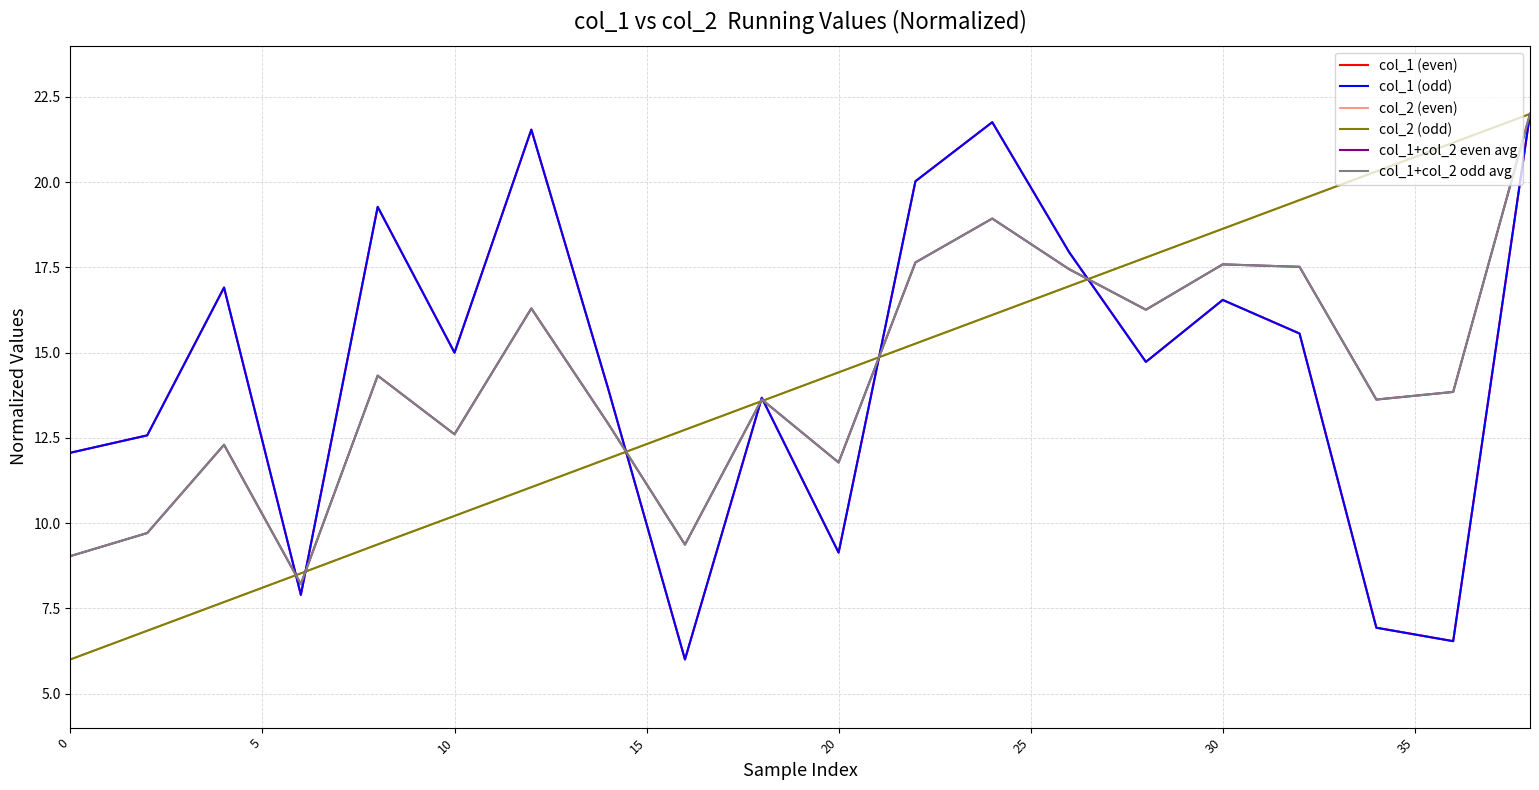

Reading left to right, extract all data points from this chart.

col_1 (even): 12.1	12.6	16.9	7.9	19.3	15.0	21.5	13.9	6.0	13.7	9.1	20.0	21.8	17.9	14.7	16.5	15.6	6.9	6.5	22.0
col_1 (odd): 12.1	12.6	16.9	7.9	19.3	15.0	21.5	13.9	6.0	13.7	9.1	20.0	21.8	17.9	14.7	16.5	15.6	6.9	6.5	22.0
col_2 (even): 6.0	6.8	7.7	8.5	9.4	10.2	11.1	11.9	12.7	13.6	14.4	15.3	16.1	16.9	17.8	18.6	19.5	20.3	21.2	22.0
col_2 (odd): 6.0	6.8	7.7	8.5	9.4	10.2	11.1	11.9	12.7	13.6	14.4	15.3	16.1	16.9	17.8	18.6	19.5	20.3	21.2	22.0
col_1+col_2 even avg: 9.0	9.7	12.3	8.2	14.3	12.6	16.3	12.9	9.4	13.6	11.8	17.6	18.9	17.4	16.3	17.6	17.5	13.6	13.8	22.0
col_1+col_2 odd avg: 9.0	9.7	12.3	8.2	14.3	12.6	16.3	12.9	9.4	13.6	11.8	17.6	18.9	17.4	16.3	17.6	17.5	13.6	13.8	22.0